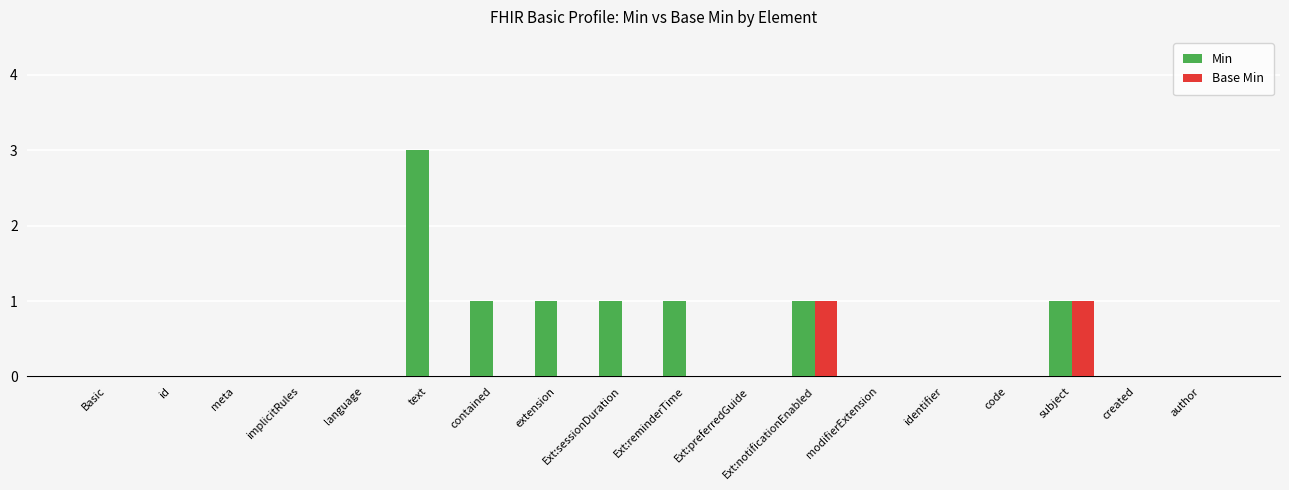

Are the bars grouped side by side (vs. stacked)?

Yes